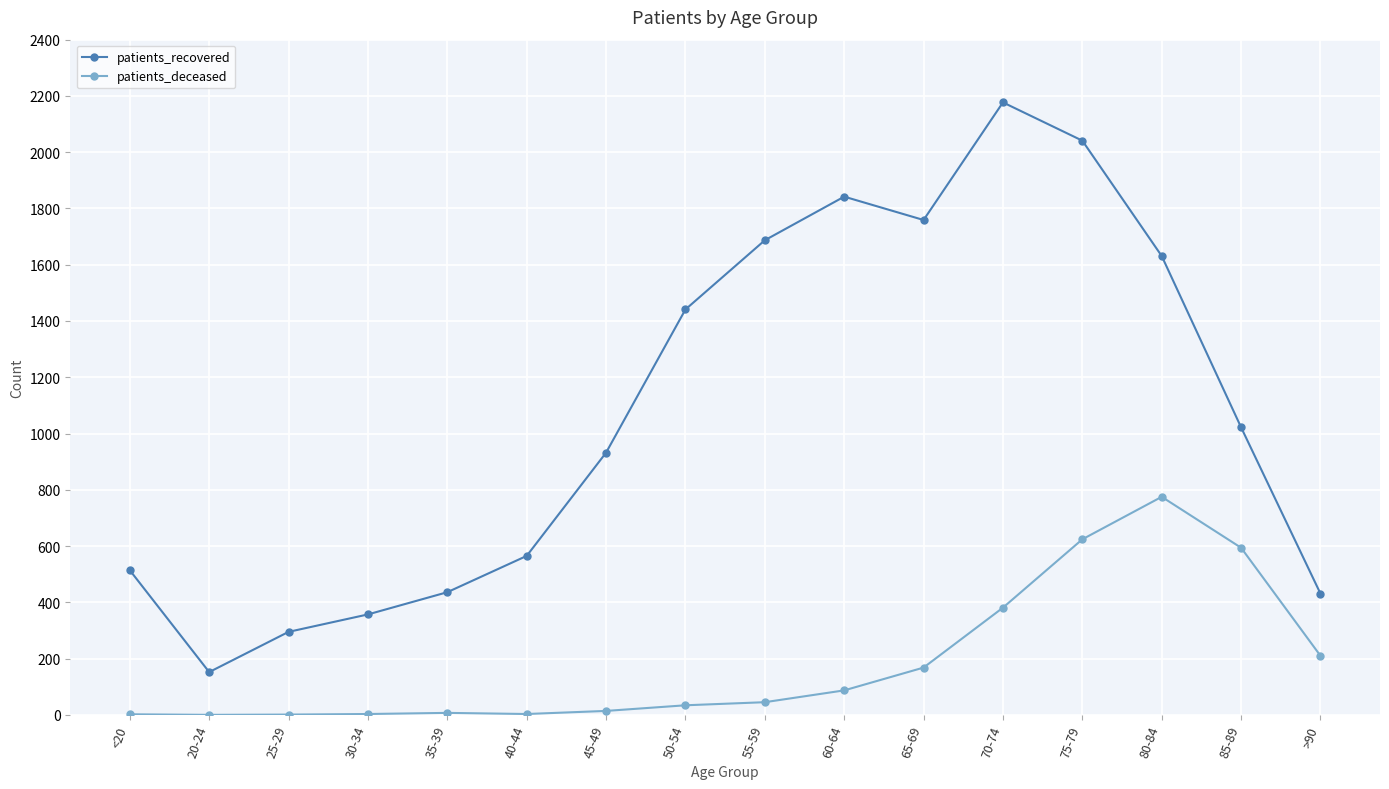

What is the value of the patients_recovered point at the 5th from the left?

436